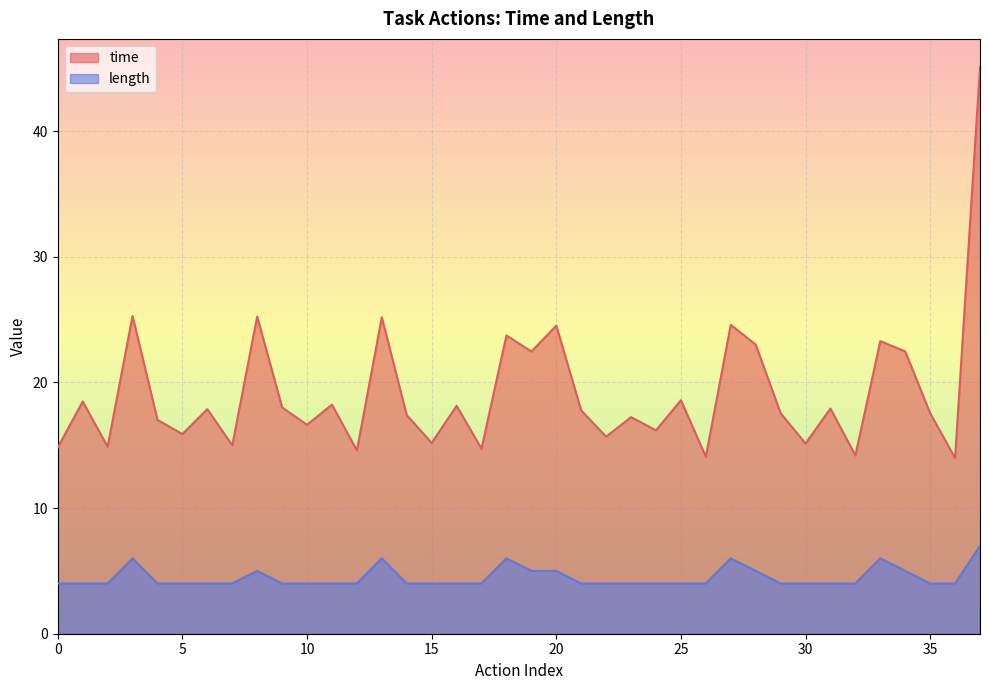

Reading left to right, what are all the values shown in this chart?

time: 14.8	18.5	14.9	25.3	17.0	15.9	17.9	15.0	25.2	18.0	16.6	18.2	14.6	25.2	17.4	15.2	18.1	14.7	23.7	22.5	24.5	17.8	15.7	17.2	16.2	18.6	14.1	24.6	23.0	17.6	15.1	17.9	14.2	23.3	22.5	17.5	14.0	45.1
length: 4.0	4.0	4.0	6.0	4.0	4.0	4.0	4.0	5.0	4.0	4.0	4.0	4.0	6.0	4.0	4.0	4.0	4.0	6.0	5.0	5.0	4.0	4.0	4.0	4.0	4.0	4.0	6.0	5.0	4.0	4.0	4.0	4.0	6.0	5.0	4.0	4.0	7.0